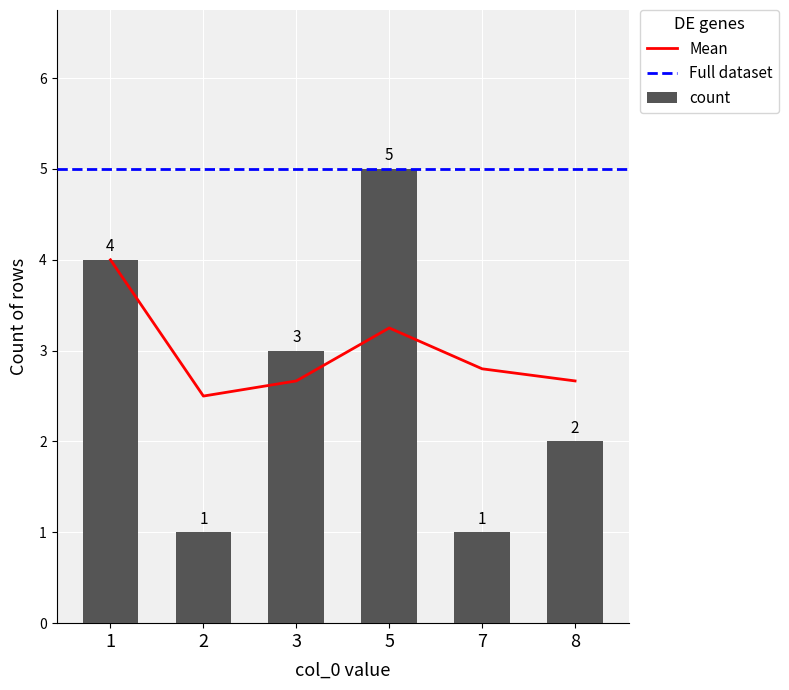

What is the greatest value displayed?

5